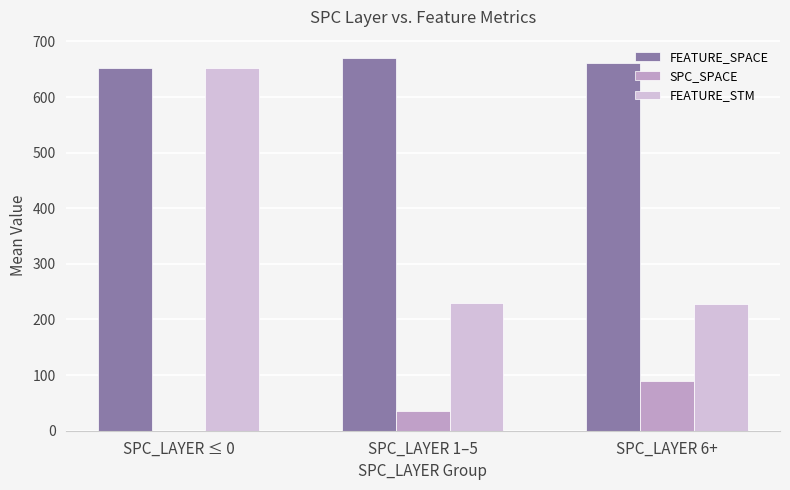

At which category is the sum across all series the highest?

SPC_LAYER ≤ 0